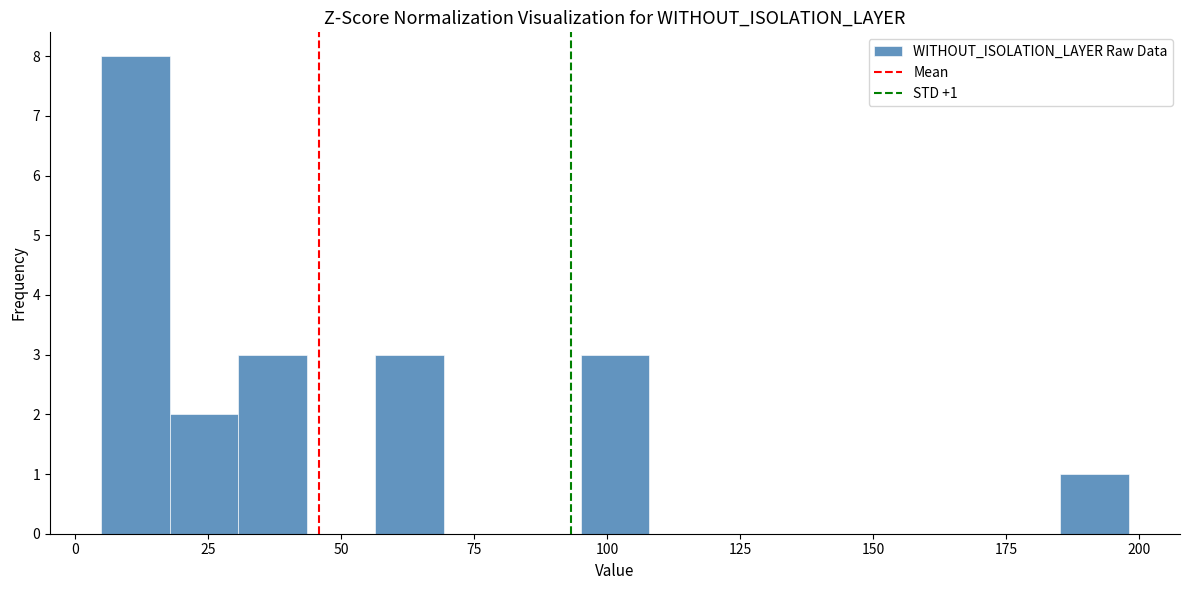

Read against the x-axis, roughly where is the centre of the tallest bar?

10